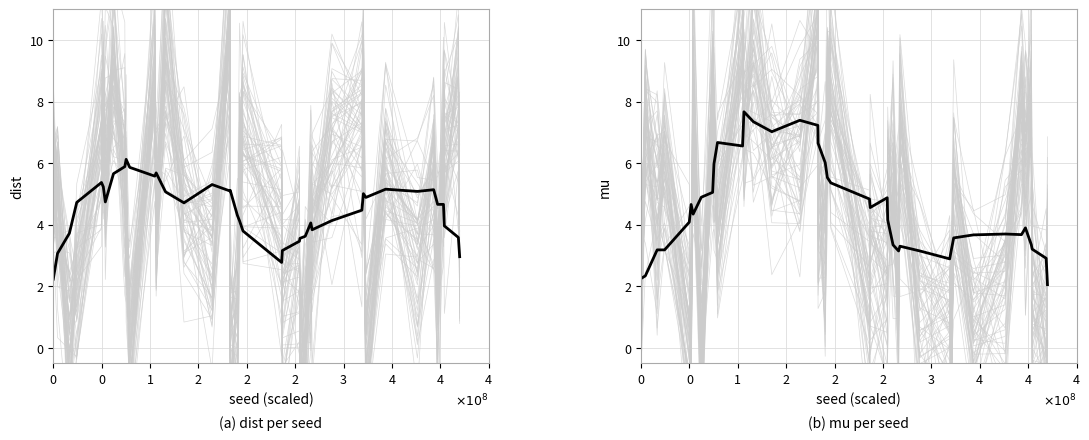

The dist series shows 6.6 at 18. True or false?

False